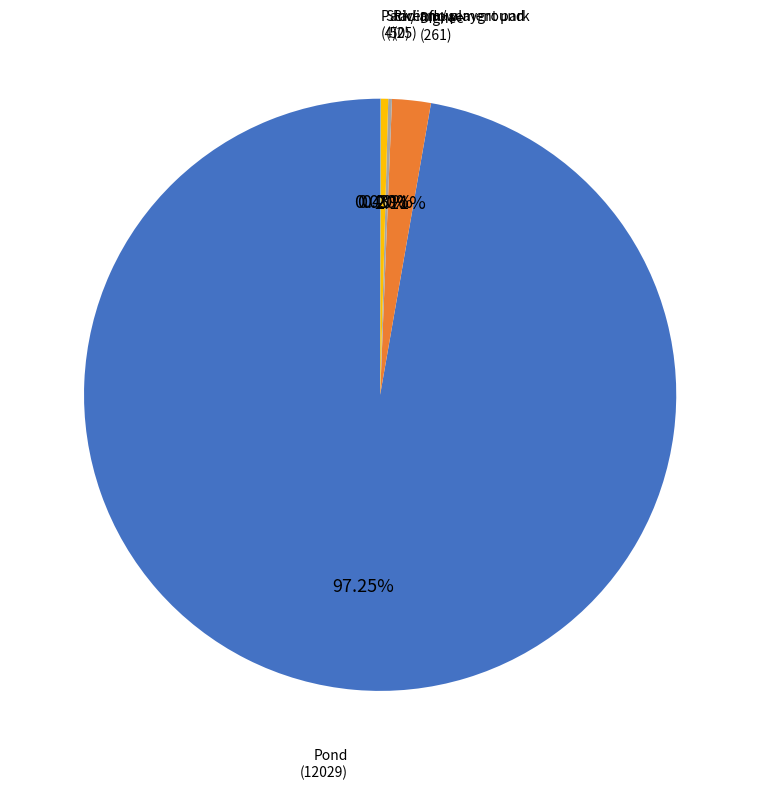

To the nearest percent, what is the average slice percentage?

20%